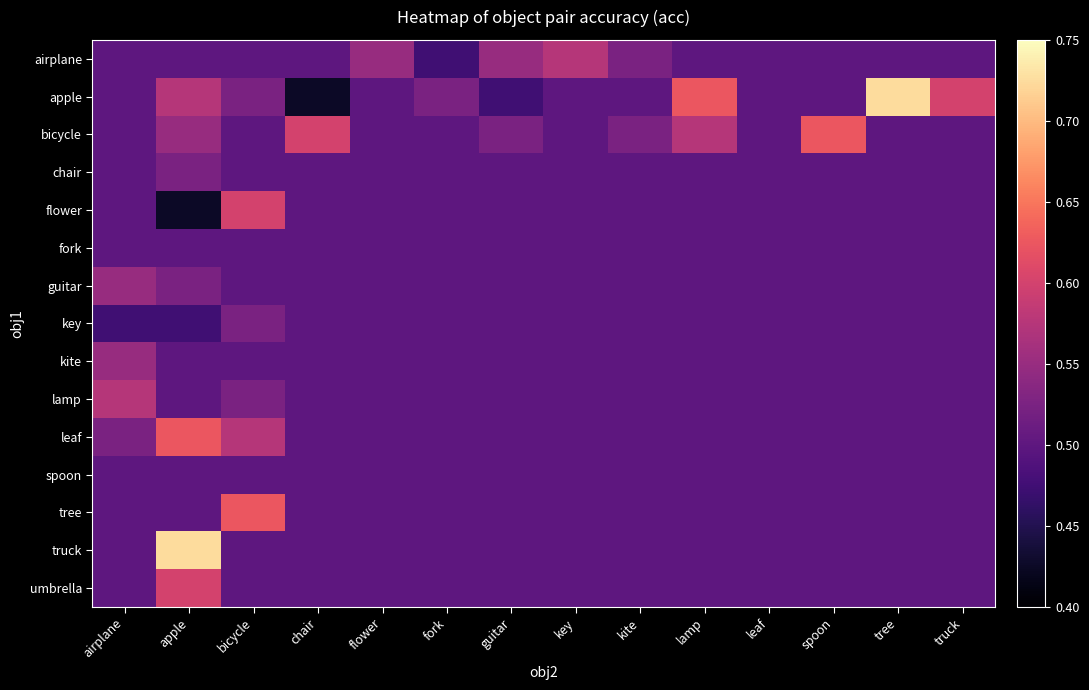

Rank the series at guitar from lowest to highest value.

apple, chair, flower, fork, guitar, key, kite, lamp, leaf, spoon, tree, truck, umbrella, bicycle, airplane